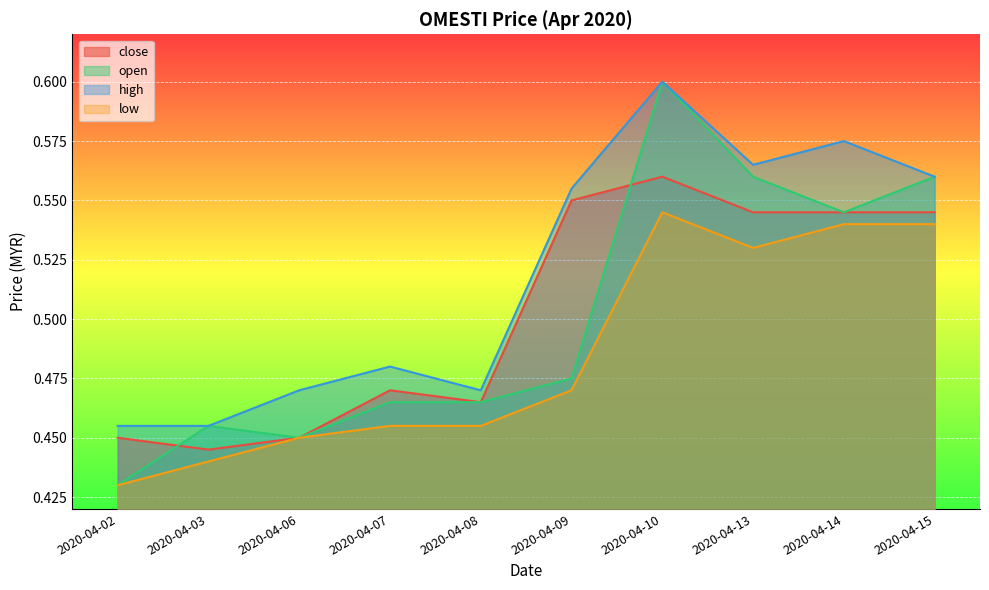

Which series changed the most between 2020-04-02 and 2020-04-06?

open